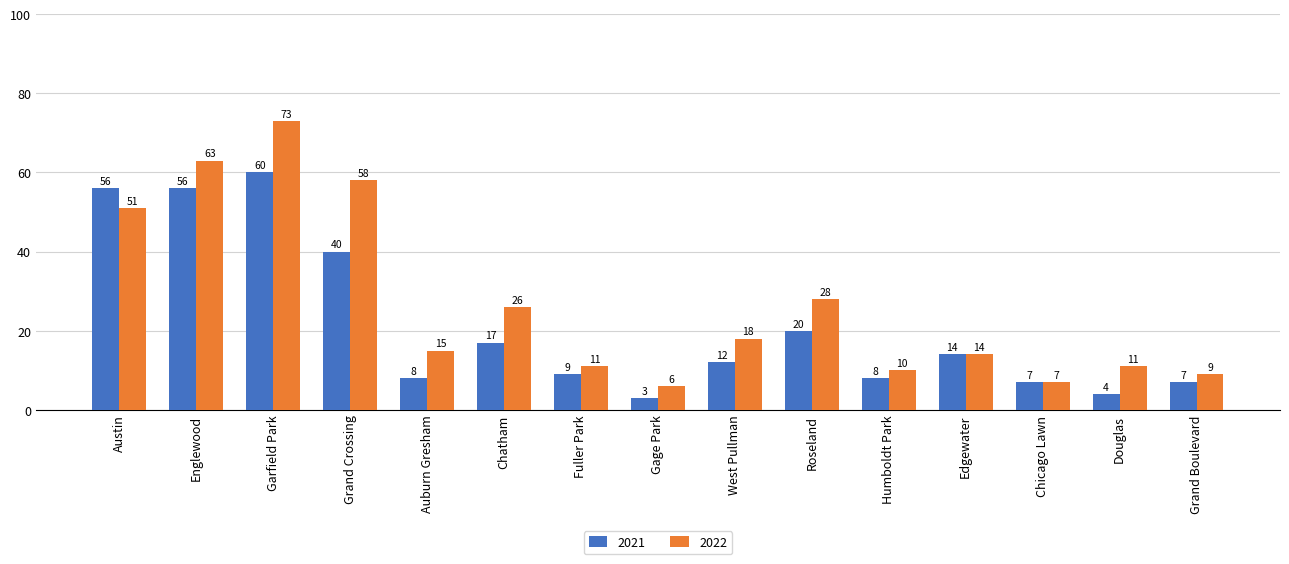

What is the total value across all series at Edgewater?

28